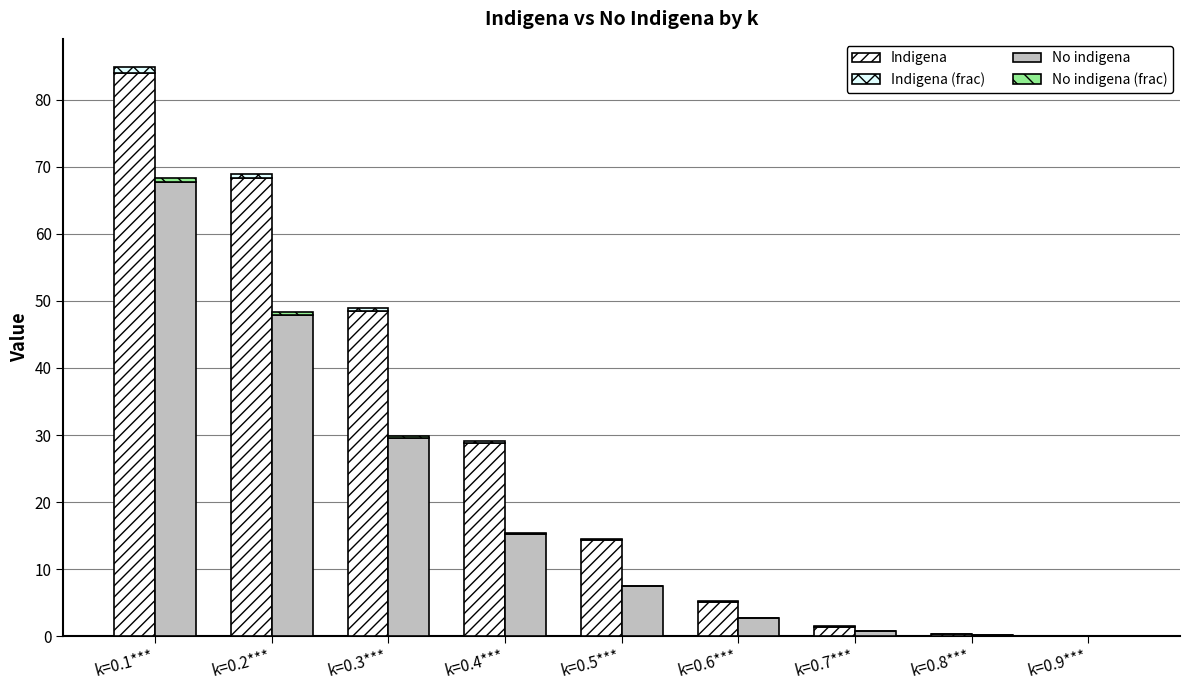

What are all the series names shown in the legend?

Indigena, Indigena (frac), No indigena, No indigena (frac)